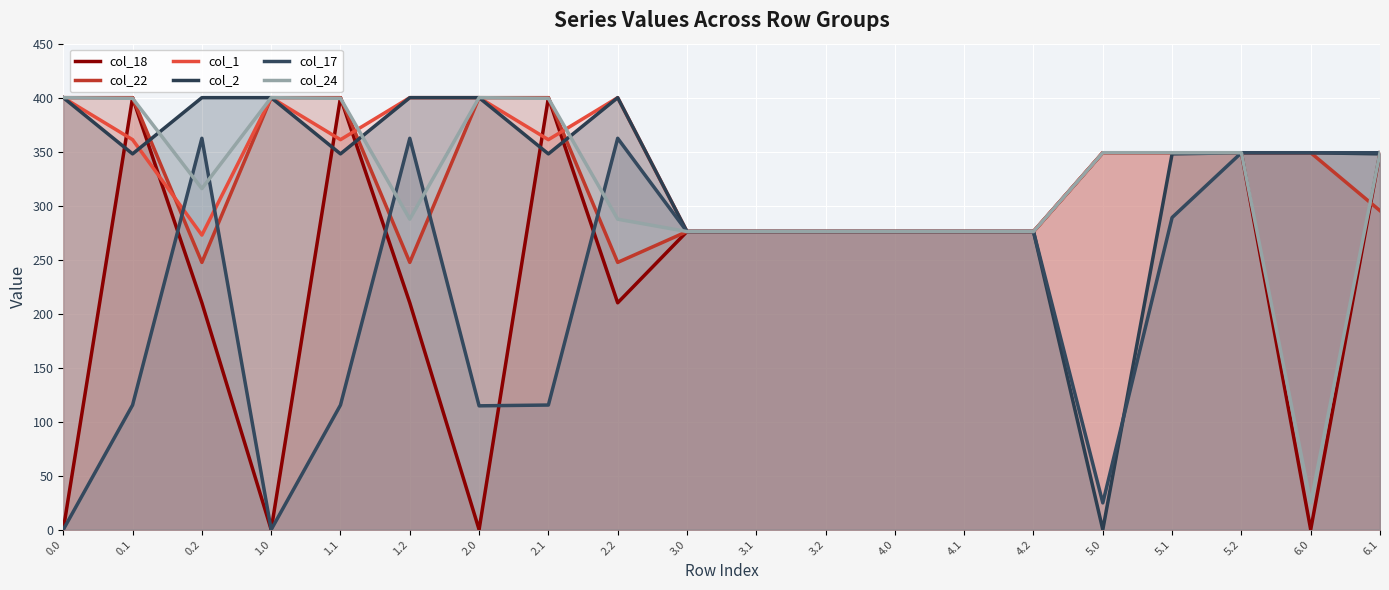

What is the label of the 18th point from the left?

5.2